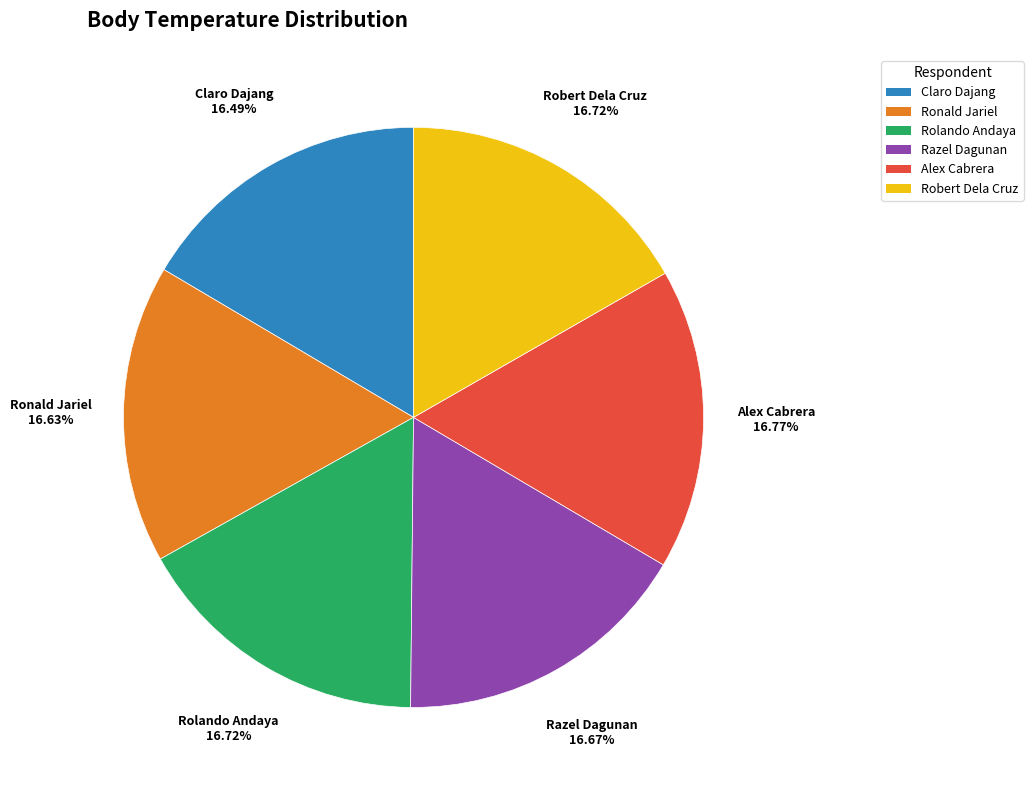

To the nearest percent, what is the average slice percentage?

17%